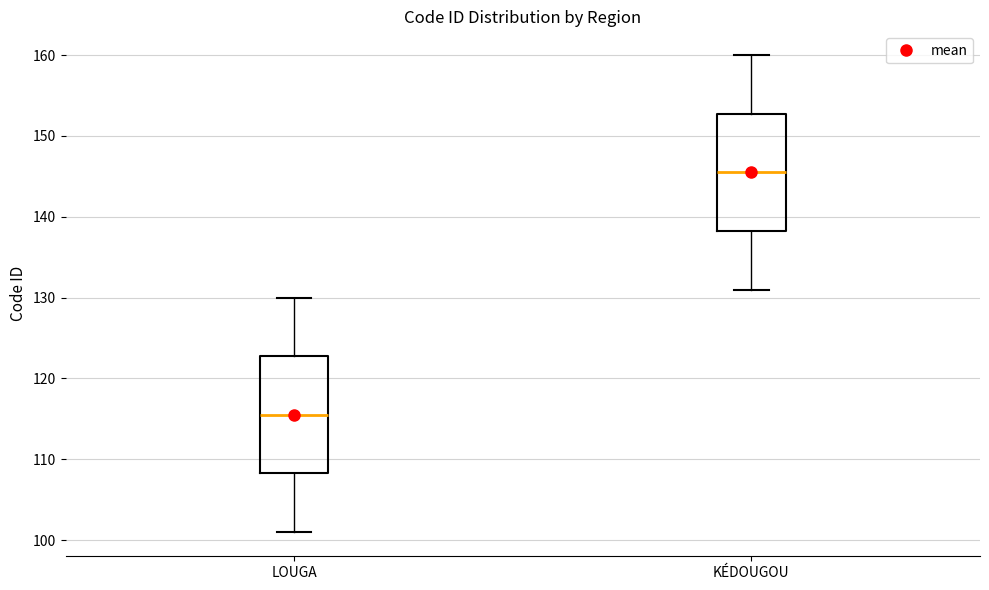

Which box has the lowest median line?

LOUGA